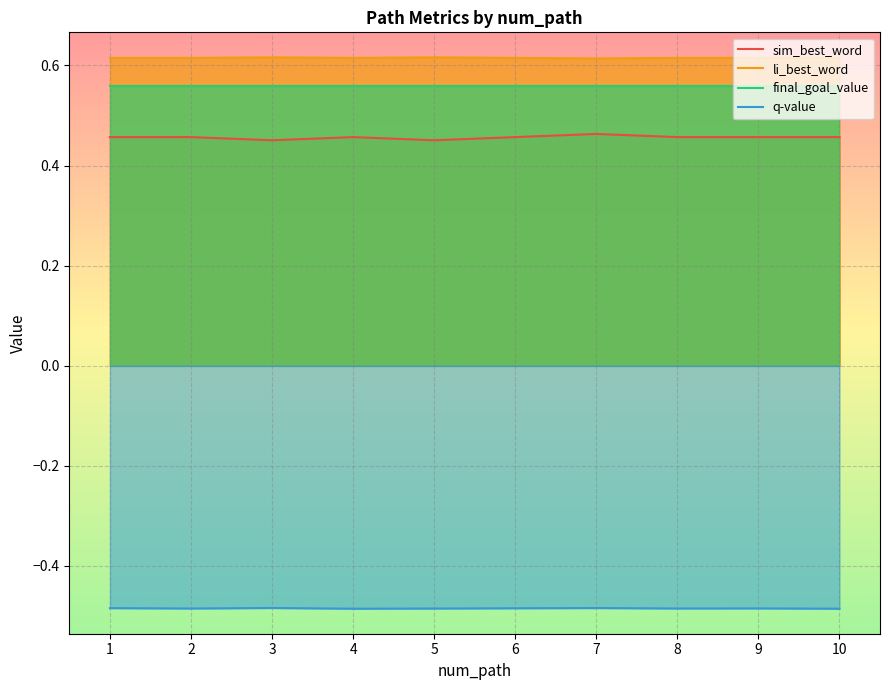

Which series has the largest total across all categories?

li_best_word